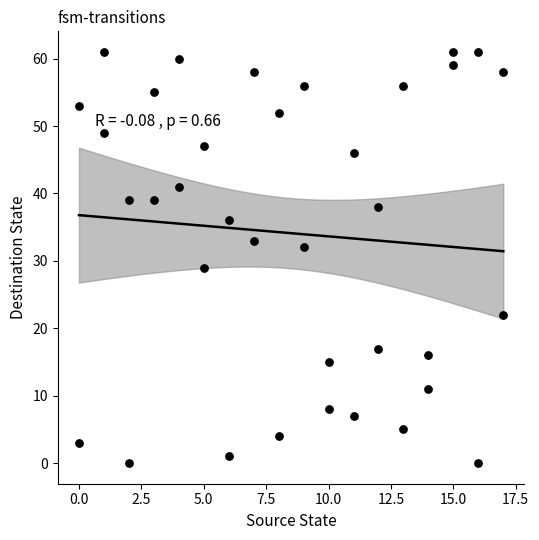

What Y value in the scatter plot is closest to 30?

29